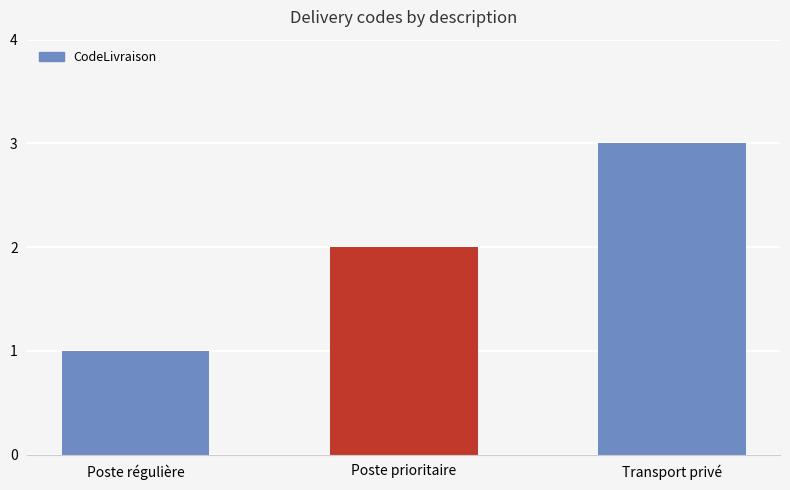

List the labels in order of value, largest first.

Transport privé, Poste prioritaire, Poste régulière